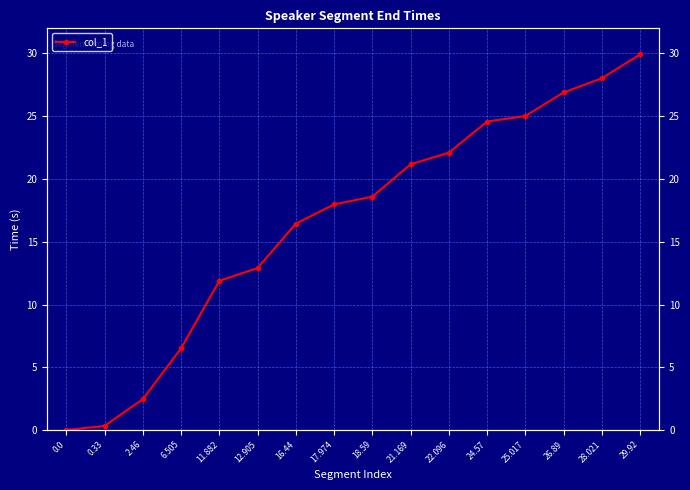

List the labels in order of value, largest first.

29.92, 28.021, 26.89, 25.017, 24.57, 22.096, 21.169, 18.59, 17.974, 16.44, 12.905, 11.882, 6.505, 2.46, 0.33, 0.0